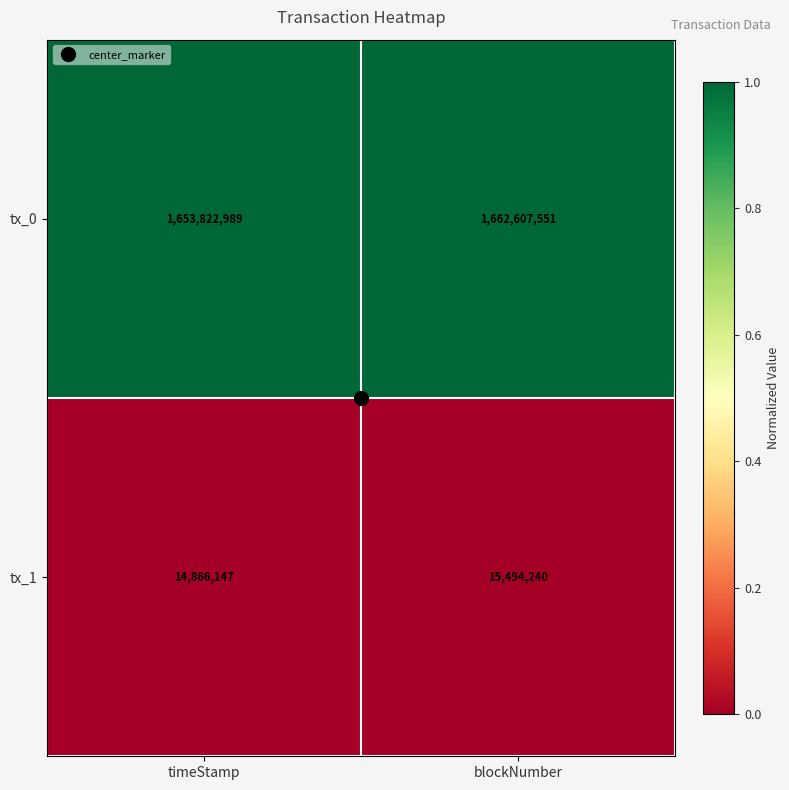

What is the difference between the maximum and minimum values in the tx_1 series?

628093